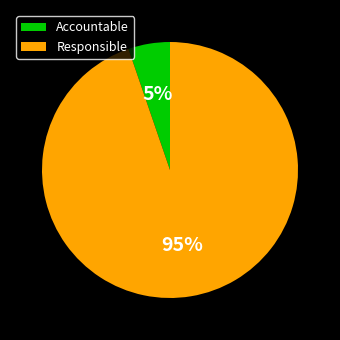

Do Accountable and Responsible together represent more than half of the pie?

Yes